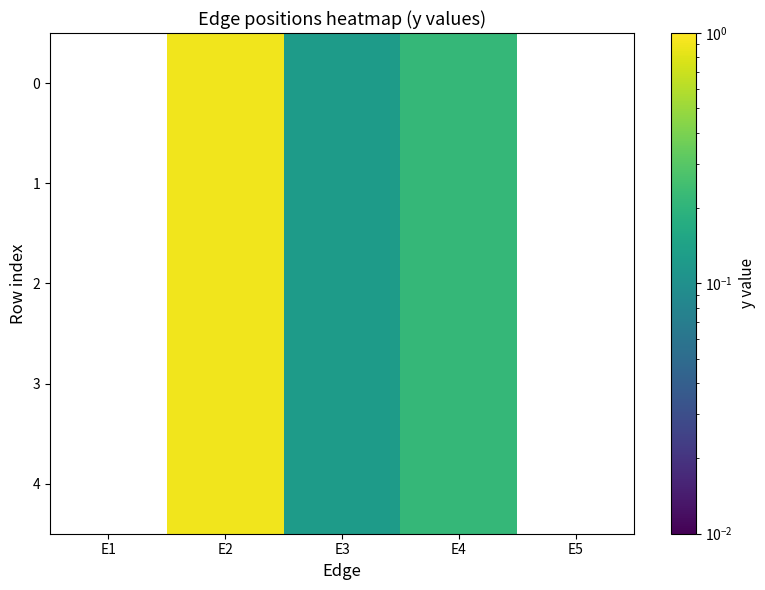

How many data points does each series have?

5